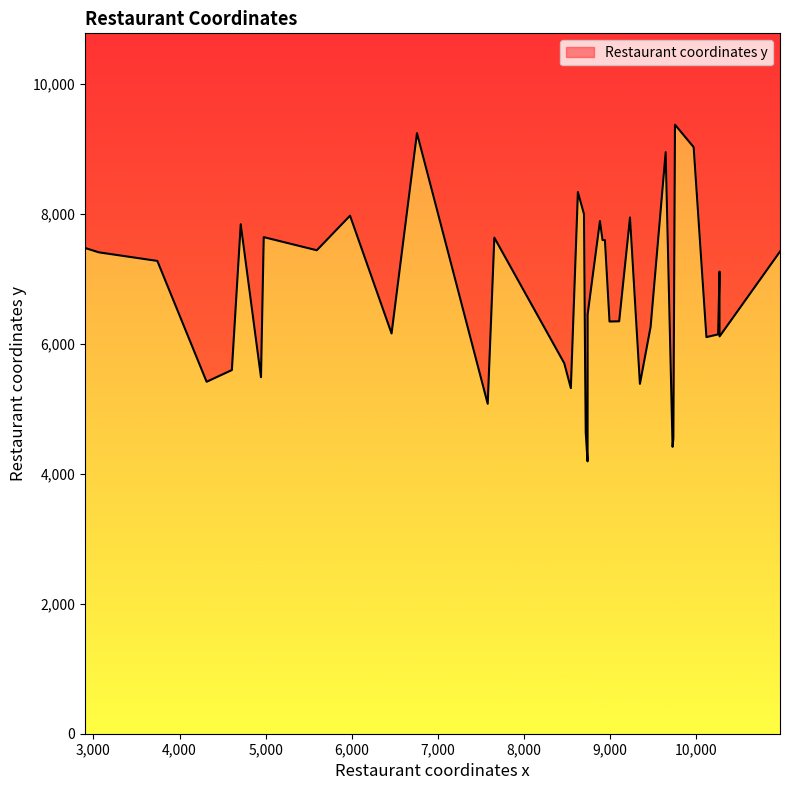

What is the average value?

6761